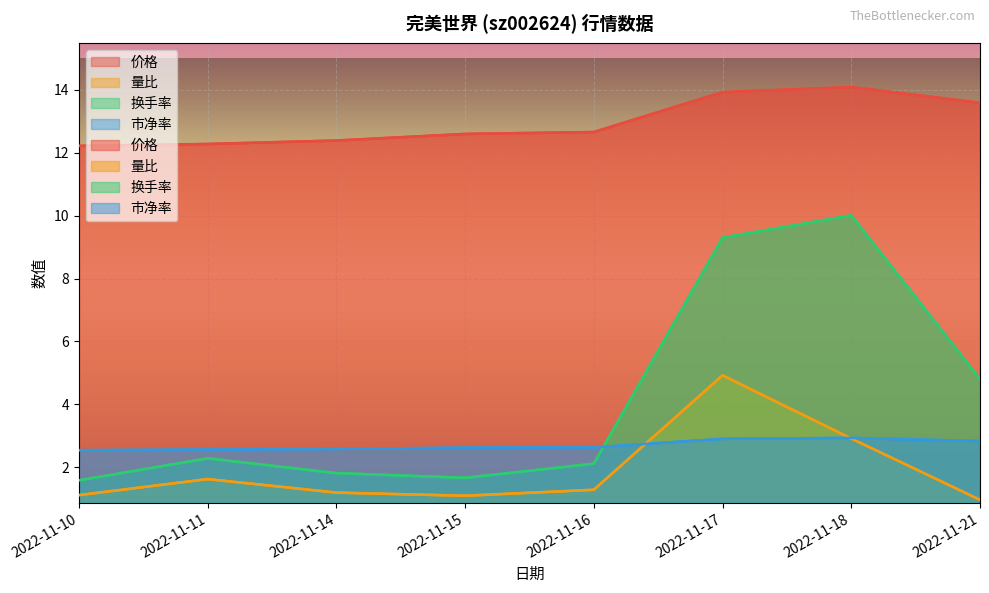

True or false: 价格 and 市净率 intersect in this chart.

False